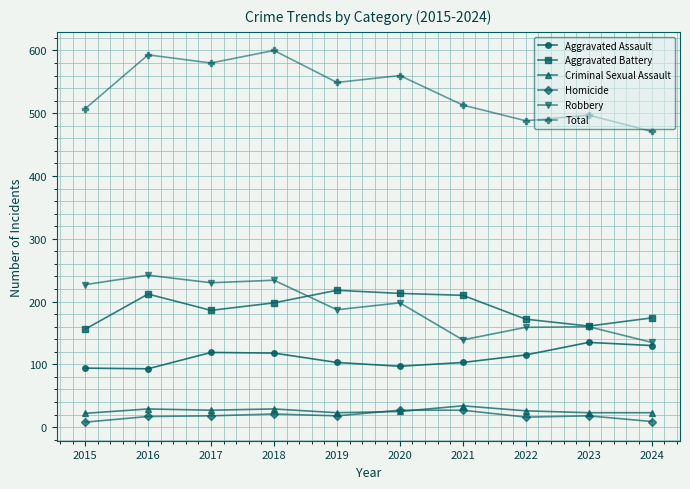

What is the minimum value for Aggravated Assault?

93